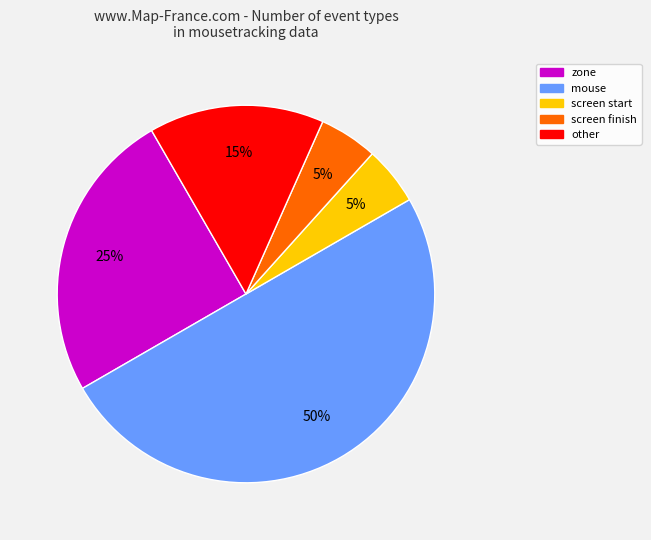

To the nearest percent, what is the average slice percentage?

20%